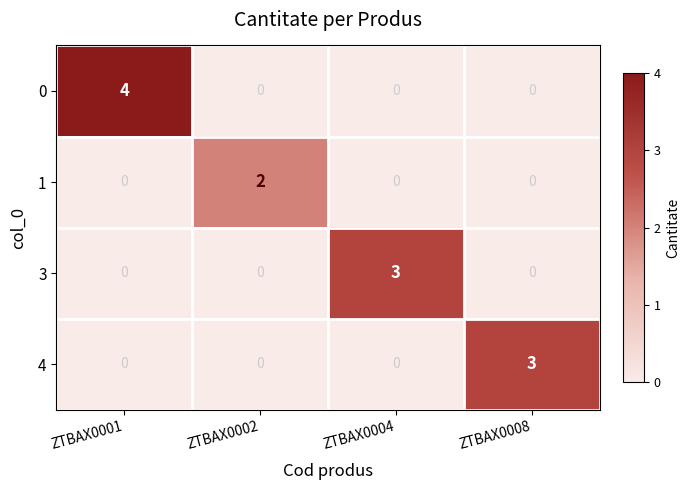

What is the difference between the maximum and minimum values in the 0 series?

4